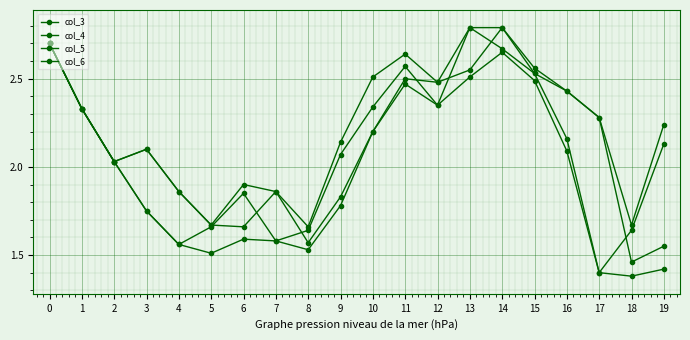

Which category has the highest value in the col_3 series?

14